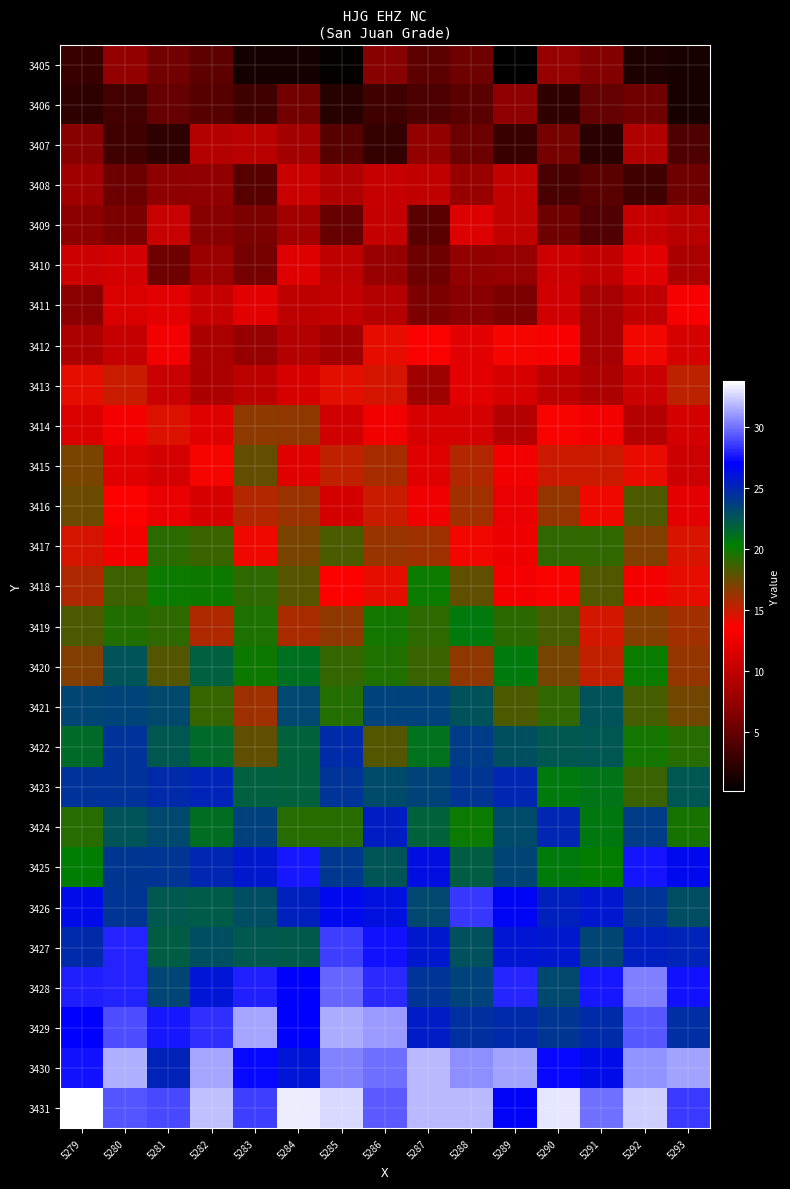

What is the difference between the highest and lowest values at 5293?

29.9